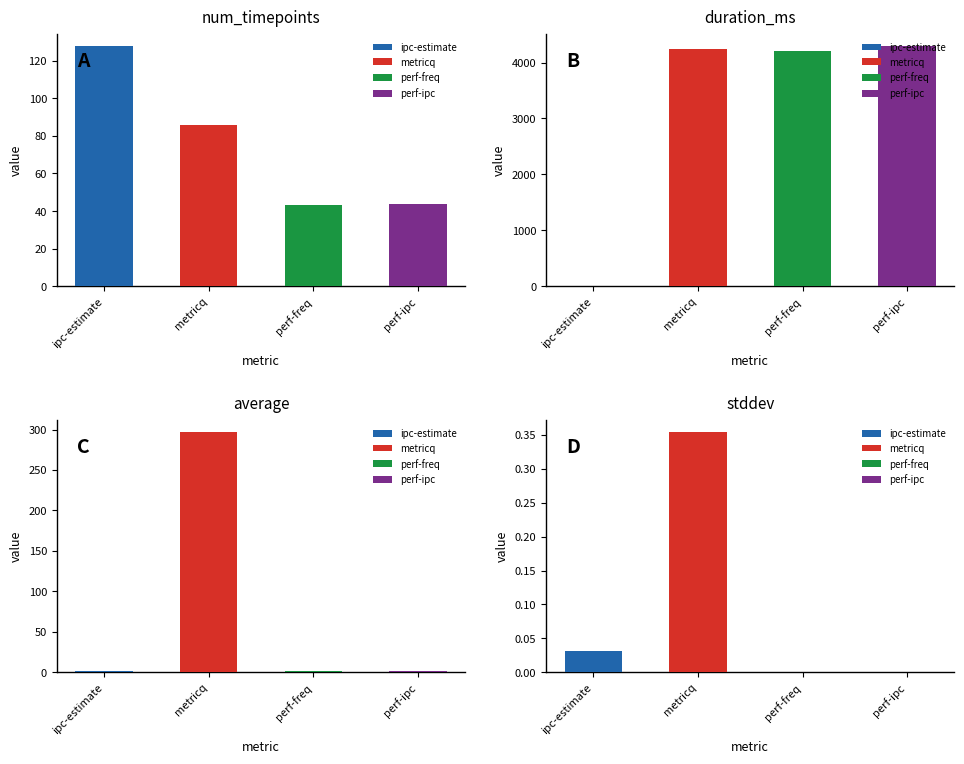

What is the highest value of the duration_ms series?

4302.0